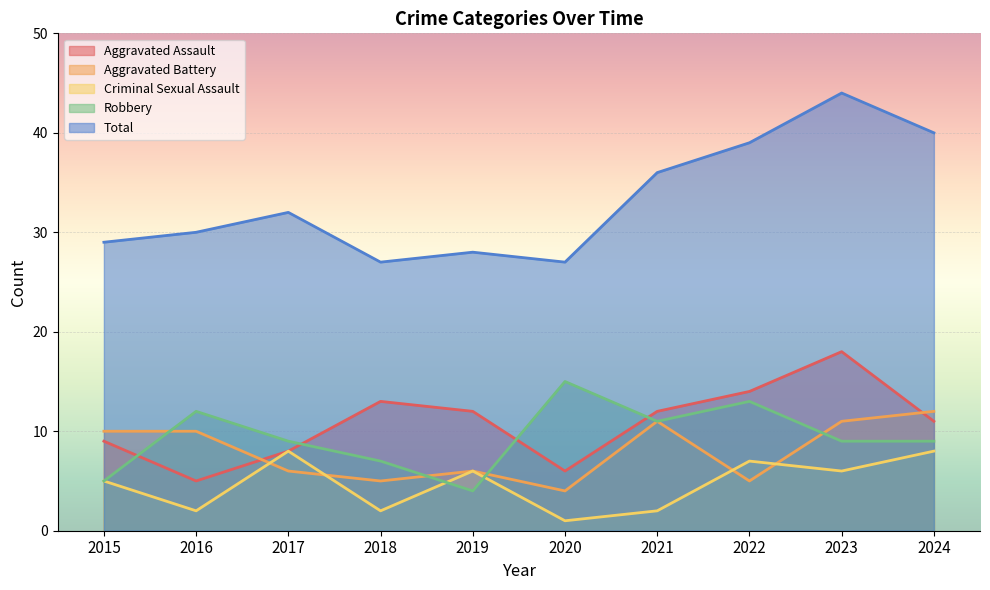

What are all the series names shown in the legend?

Aggravated Assault, Aggravated Battery, Criminal Sexual Assault, Robbery, Total